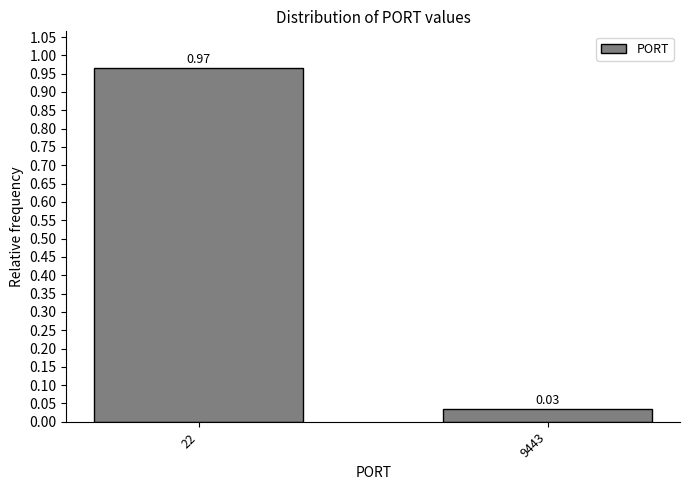

What is the change in value from 22 to 9443?

-0.9